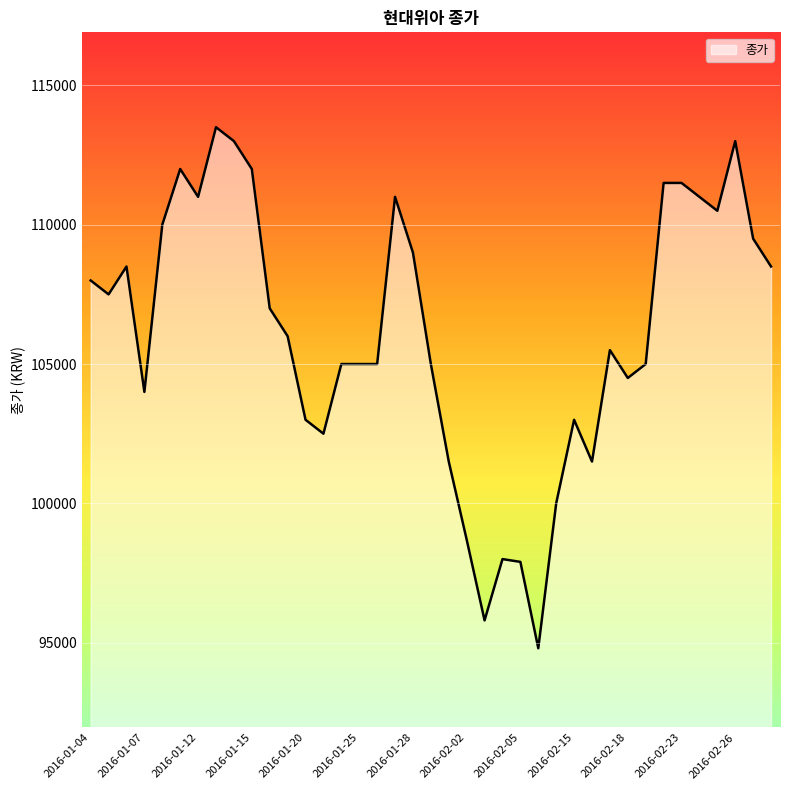

What is the maximum value shown in the chart?

113500